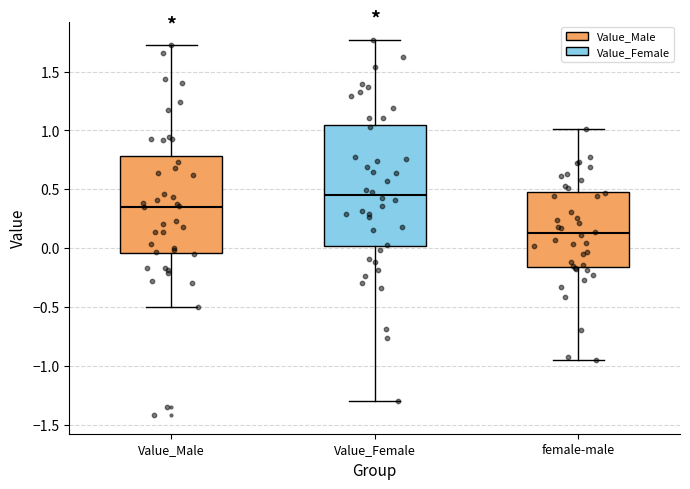

Reading left to right, read every box against the y-axis: the position of its median line, the range the box covers, and the ends of its whiskers. The values are not printed on the chart, so give them approximately, as read against the axis.

Value_Male: median 0.35, box -0.05 to 0.80, whiskers -0.50 to 1.70
Value_Female: median 0.45, box 0.00 to 1.05, whiskers -1.30 to 1.75
female-male: median 0.15, box -0.15 to 0.50, whiskers -0.95 to 1.00